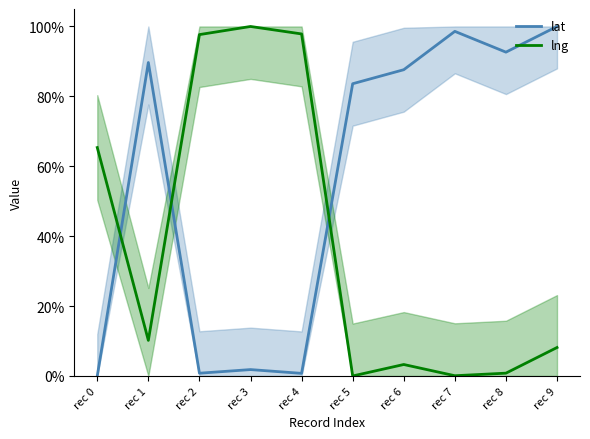

Where does the lat series first go above 87?

rec 1